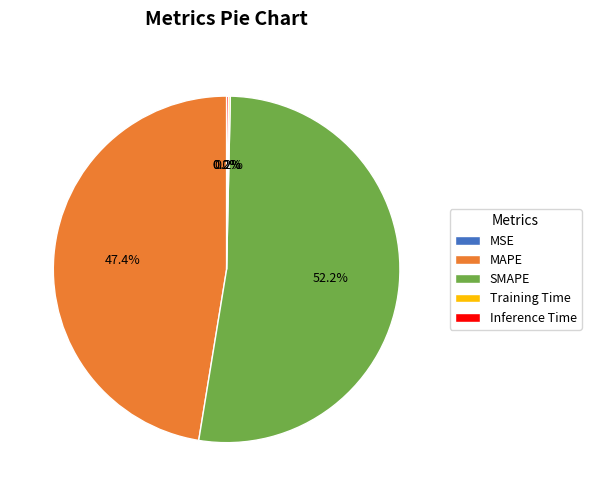

What is the largest slice in the pie chart?

SMAPE